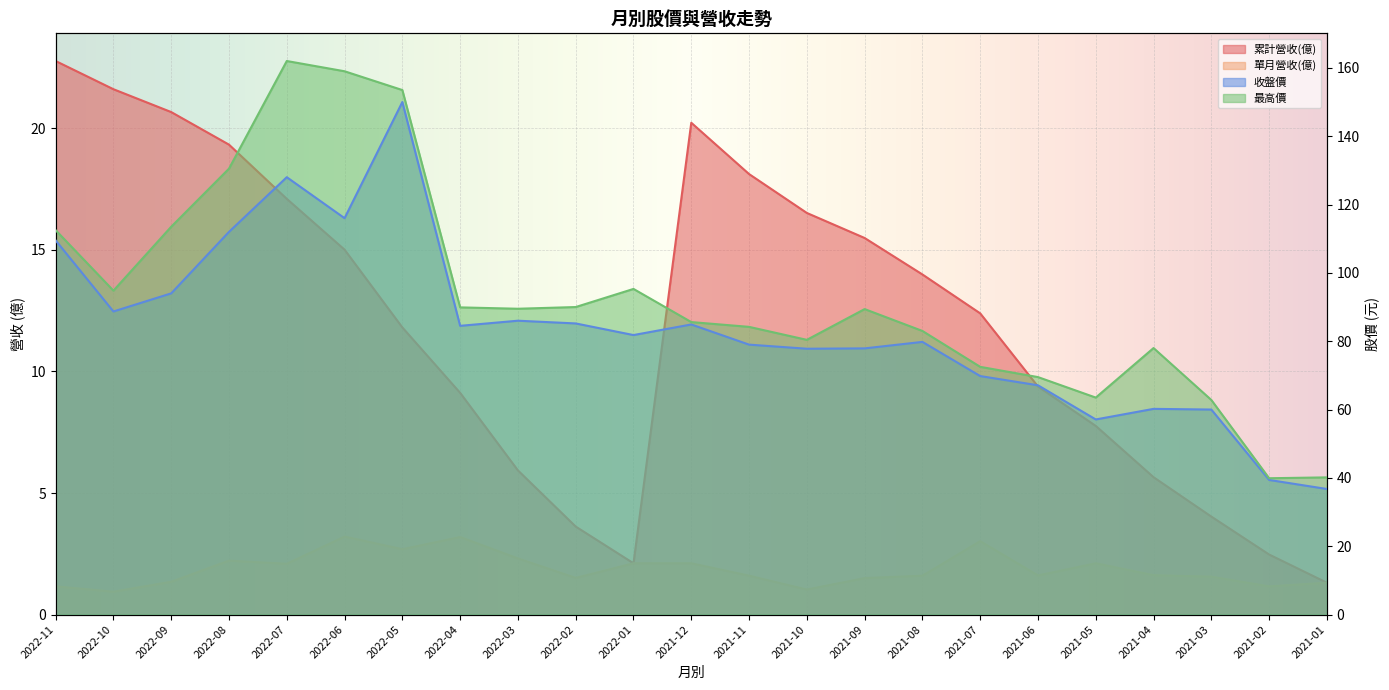

In 收盤價, how many points are lower than both neighbors (excluding endpoints)?

6